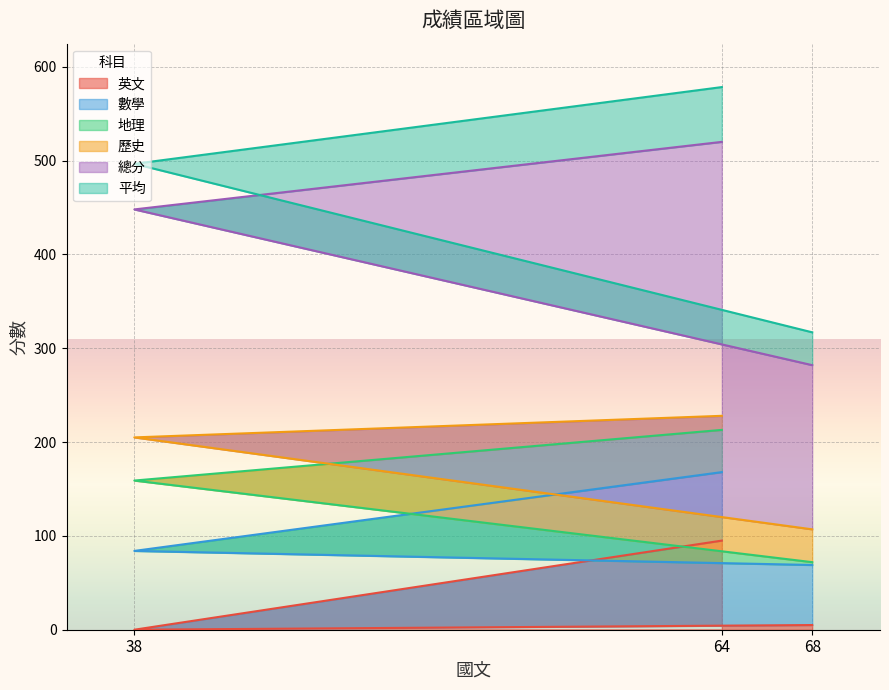

True or false: 總分 has a value of 208.7 at 38.

False